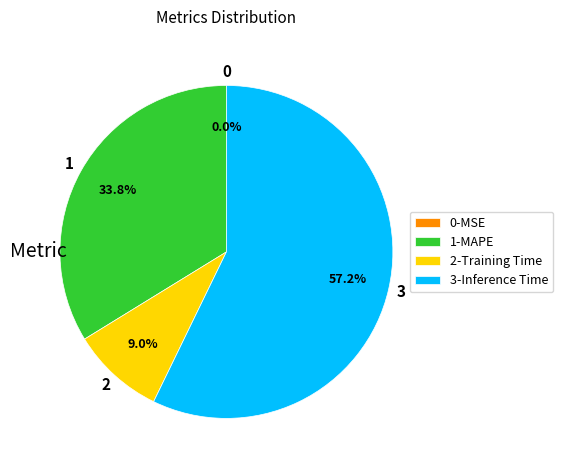

Which category has the biggest portion of the pie?

3-Inference Time